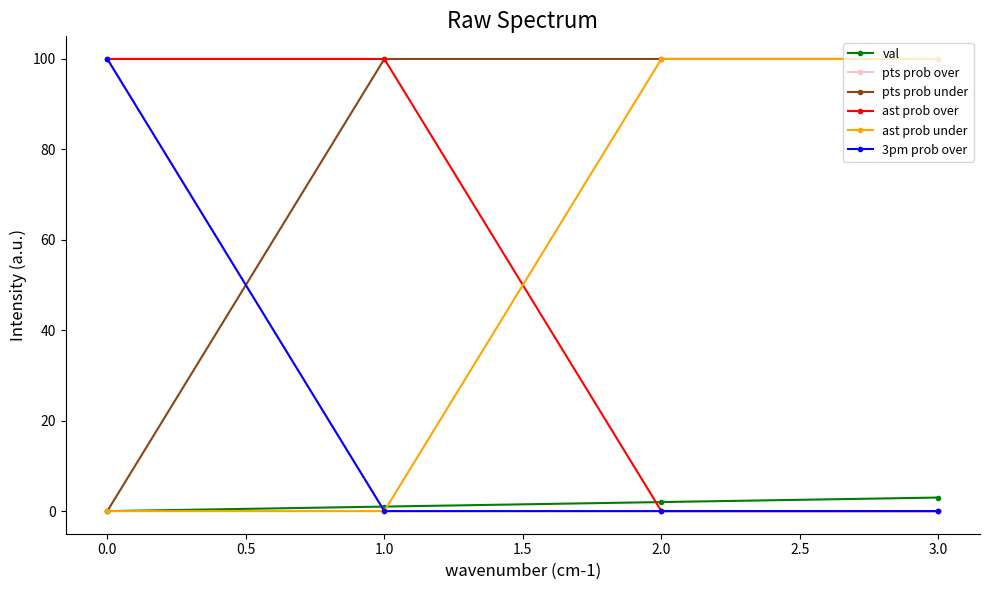

Does the chart have visible grid lines?

No